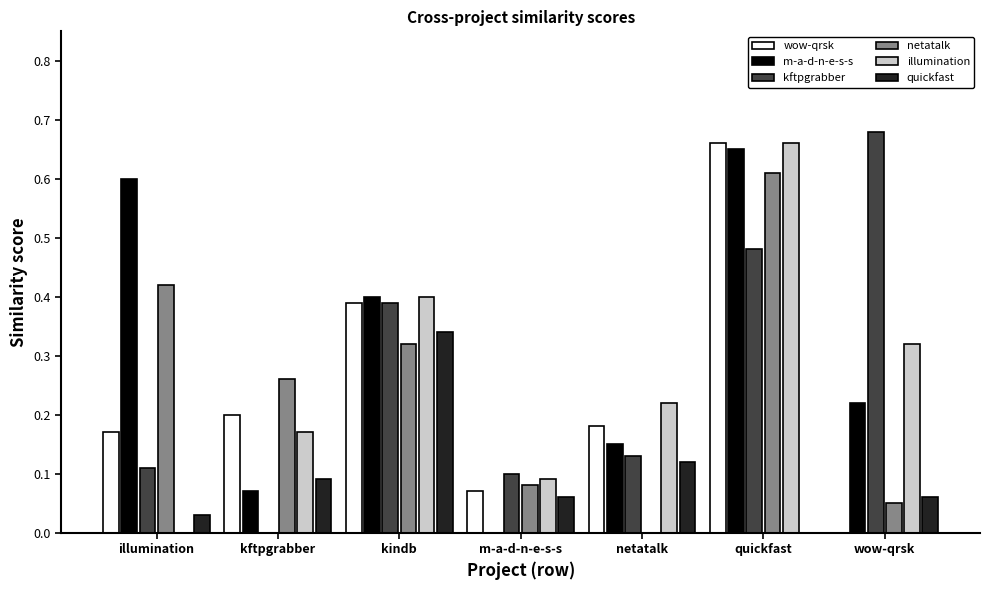

What is the total value across all series at quickfast?

3.1